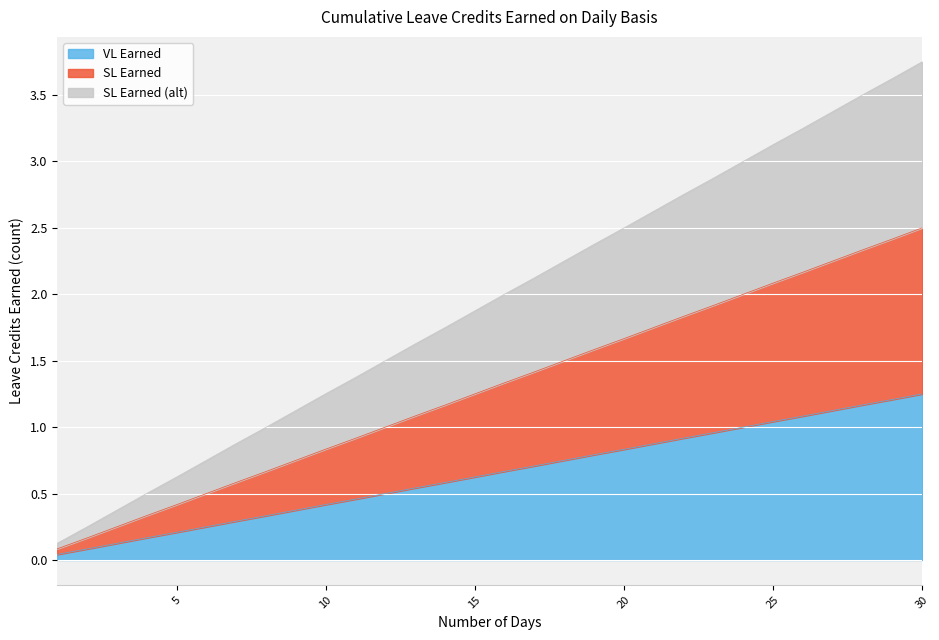

What is the difference between the maximum and minimum values in the SL Earned series?

2.4